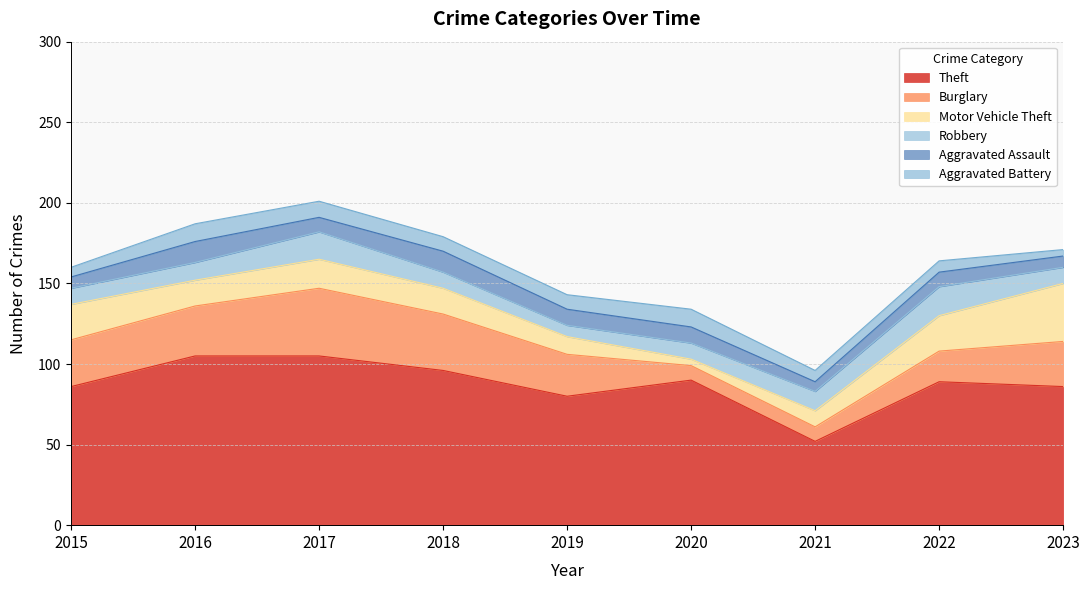

List the labels in order of Burglary value, largest first.

2017, 2018, 2016, 2015, 2023, 2019, 2022, 2020, 2021